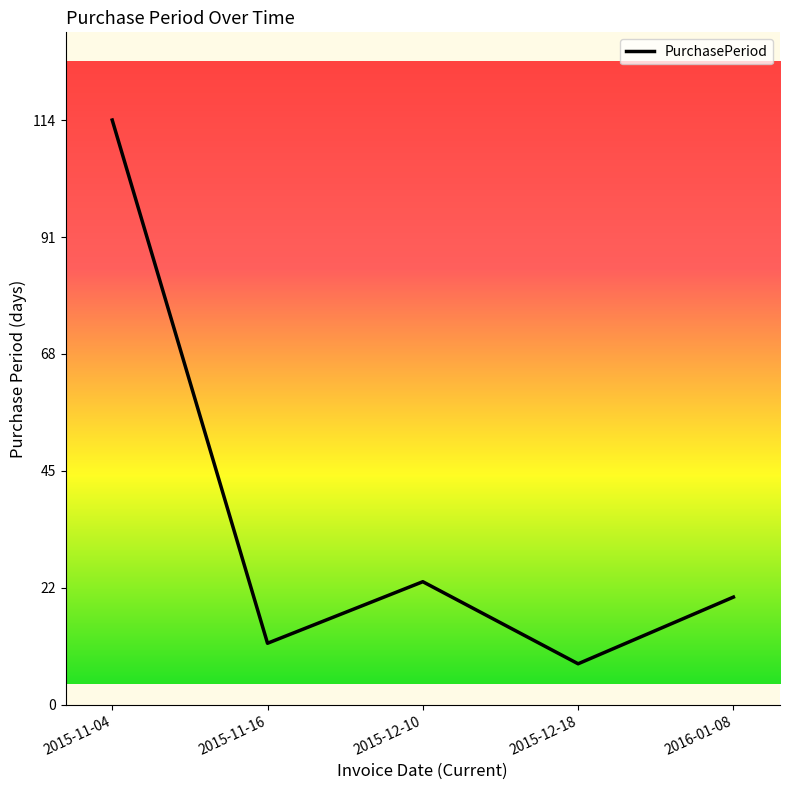

The value at 2016-01-08 is 34. True or false?

False